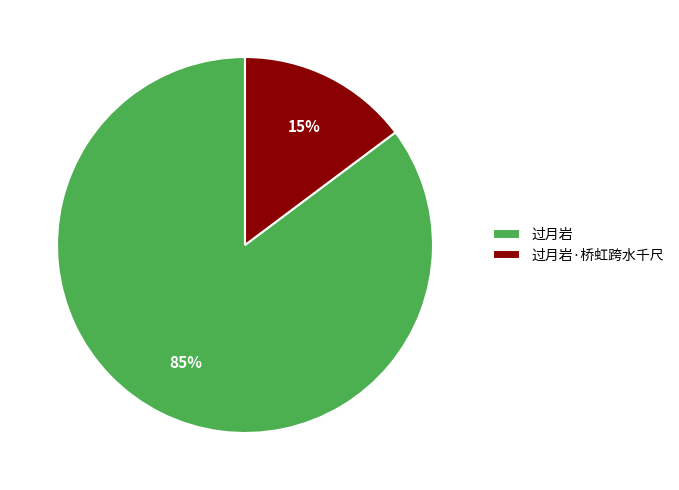

Is the sum of 过月岩·桥虹跨水千尺 and 过月岩 greater than half?

Yes